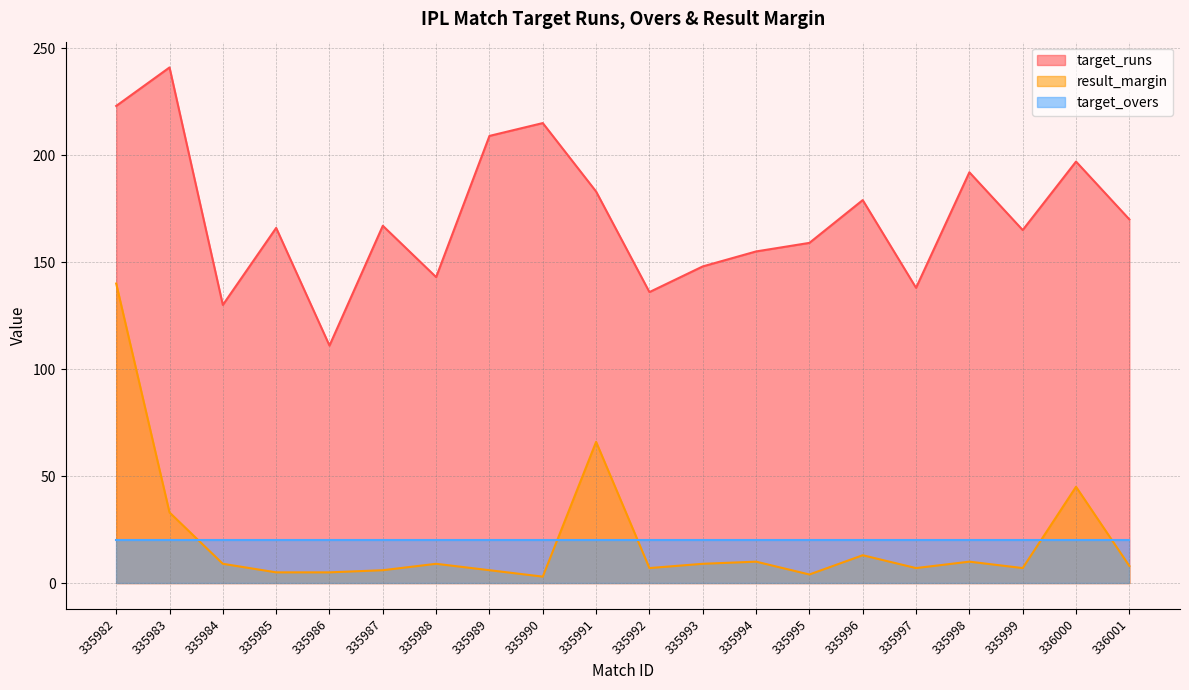

Between 335996 and 335985, which is larger?

335996